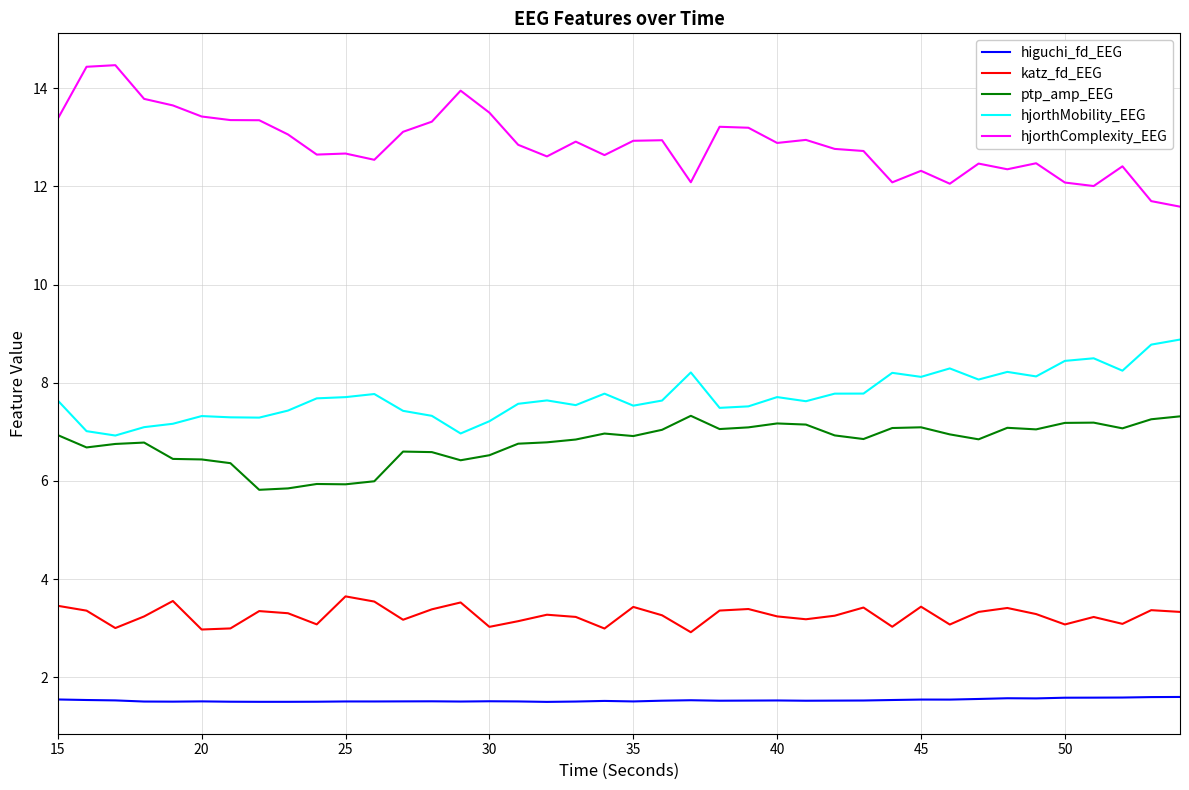

What is the difference between the maximum and minimum values in the katz_fd_EEG series?

0.7